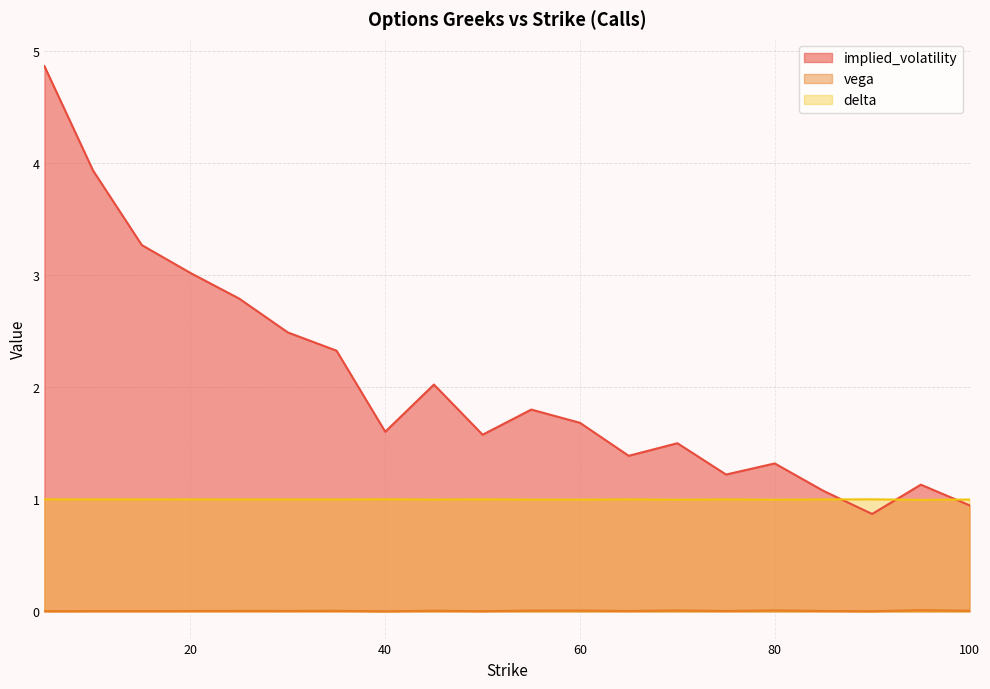

At which label is delta closest to 0?

95